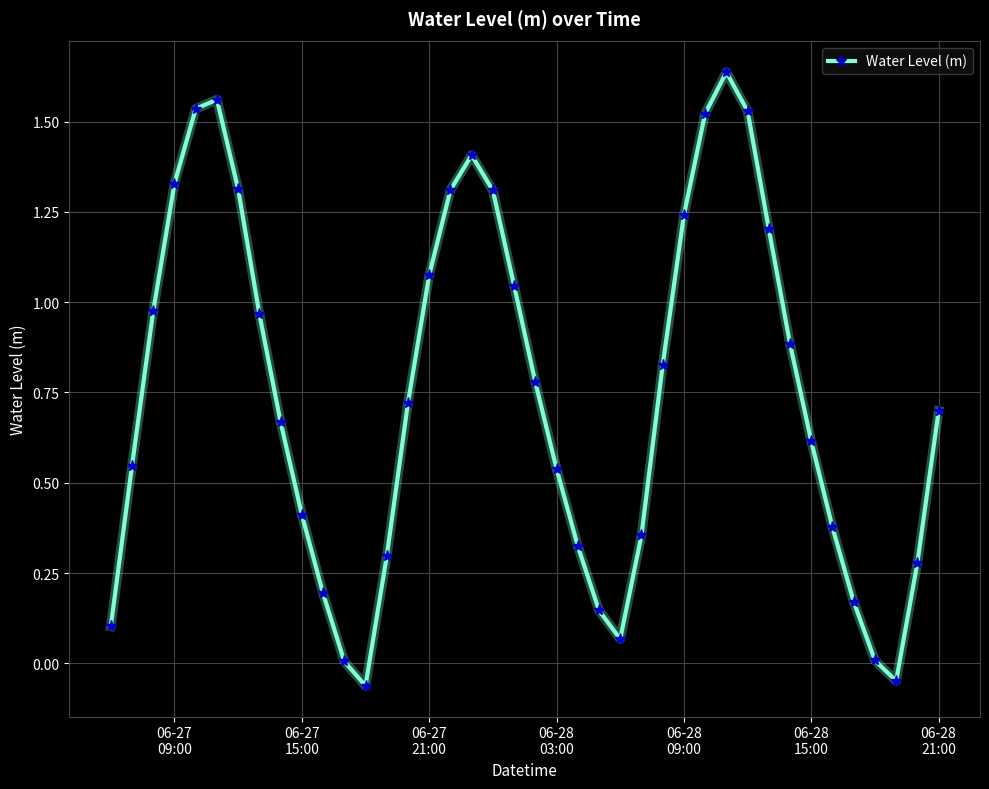

What is the sum of all values?

29.9